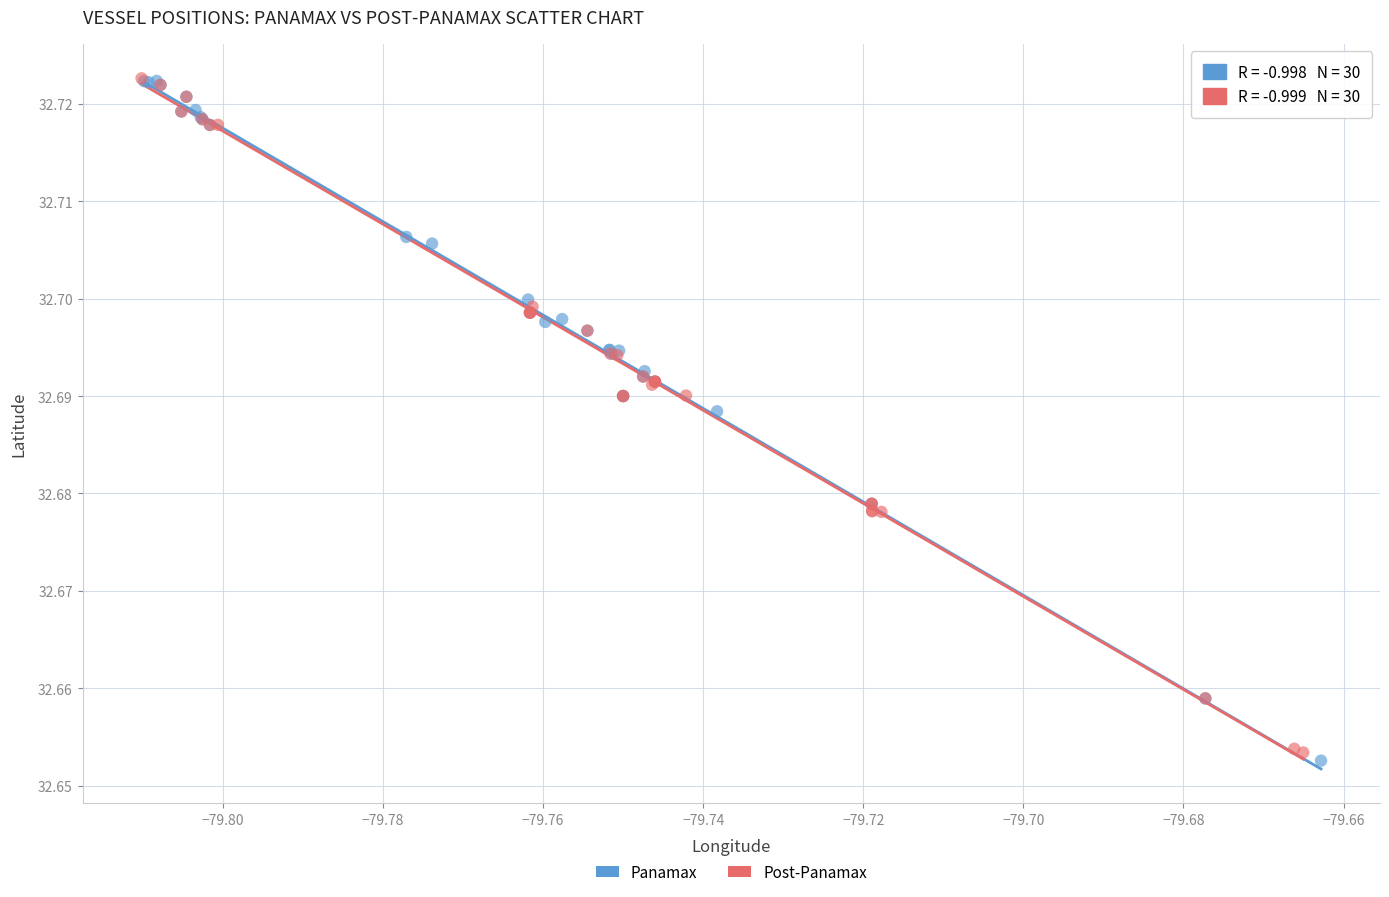

What are all the series names shown in the legend?

Panamax, Post-Panamax